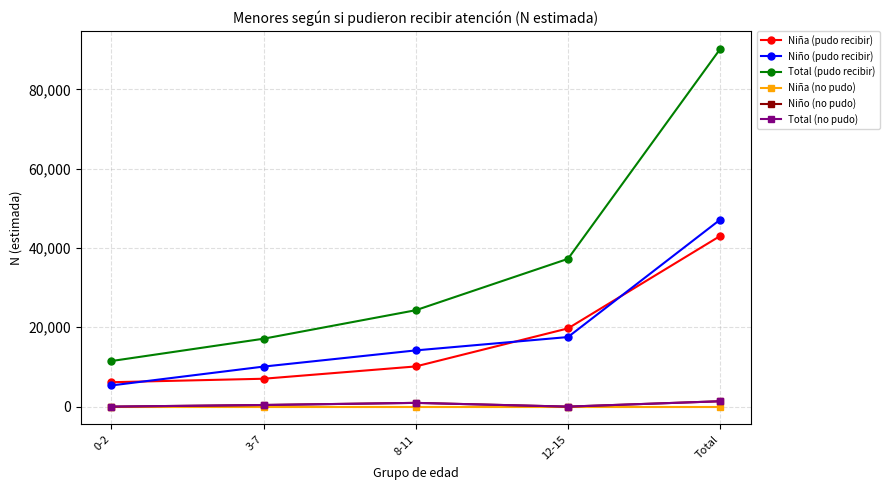

True or false: Niña (pudo recibir) and Niño (pudo recibir) cross at least once.

True